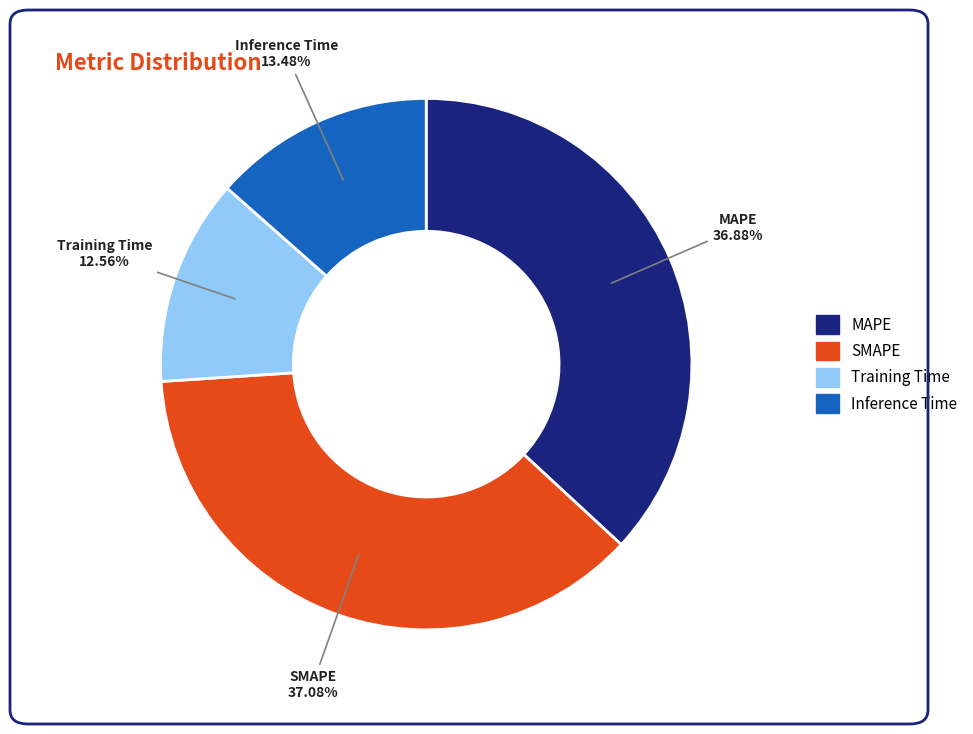

The Training Time slice represents 24% of the pie. True or false?

False